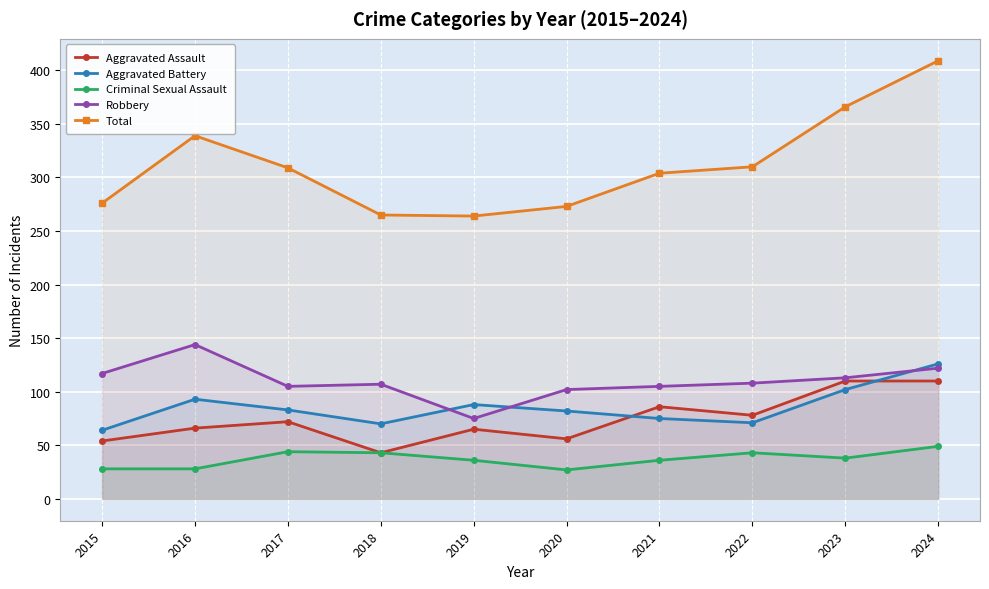

What is the average value of the Total series?

312